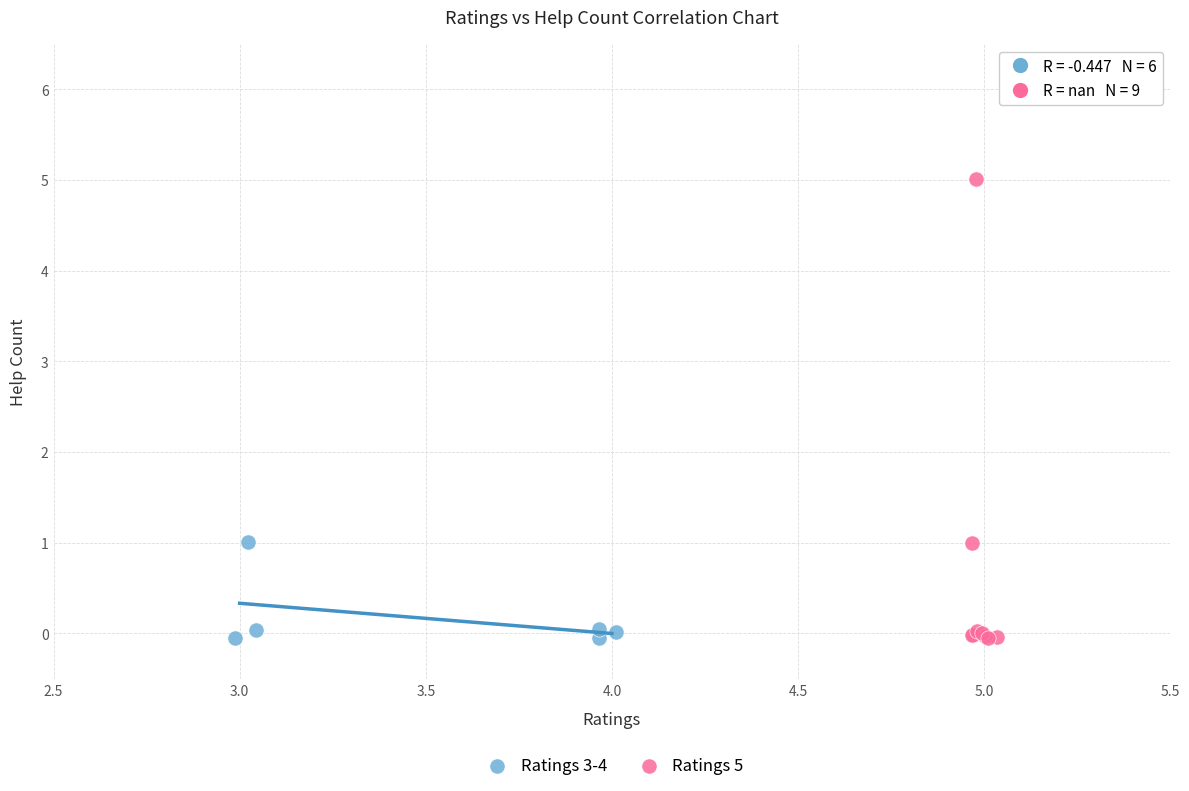

Which series reaches the maximum Y coordinate?

Ratings 5